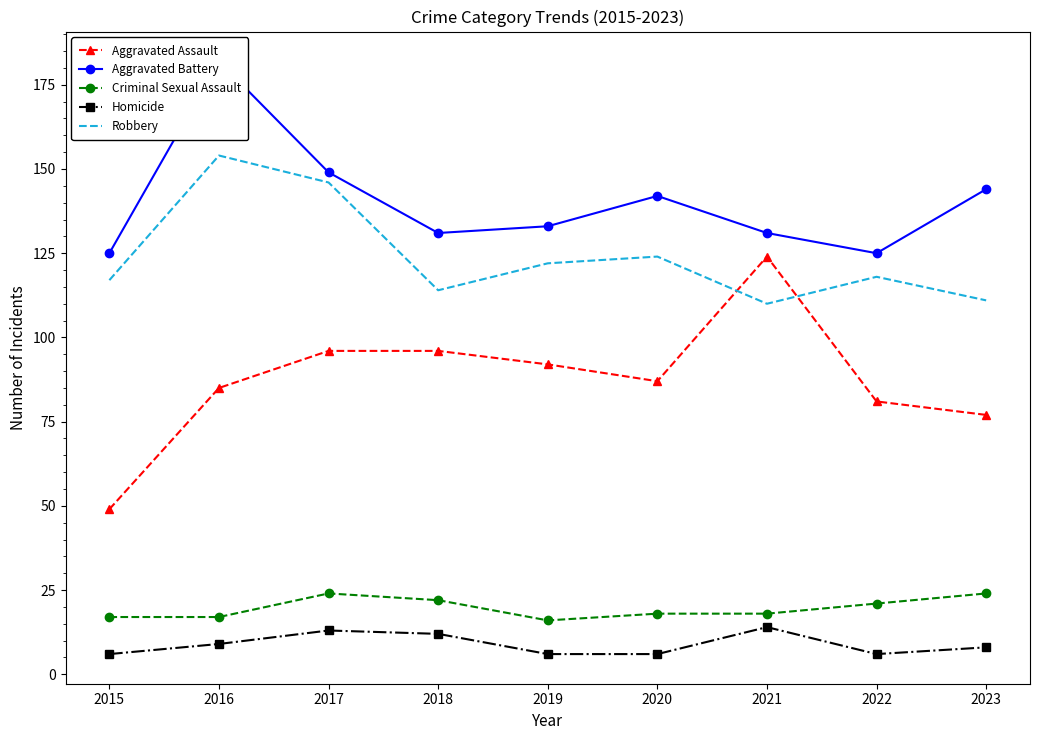

What is the sum of the Aggravated Battery values at 2022 and 2015?

250